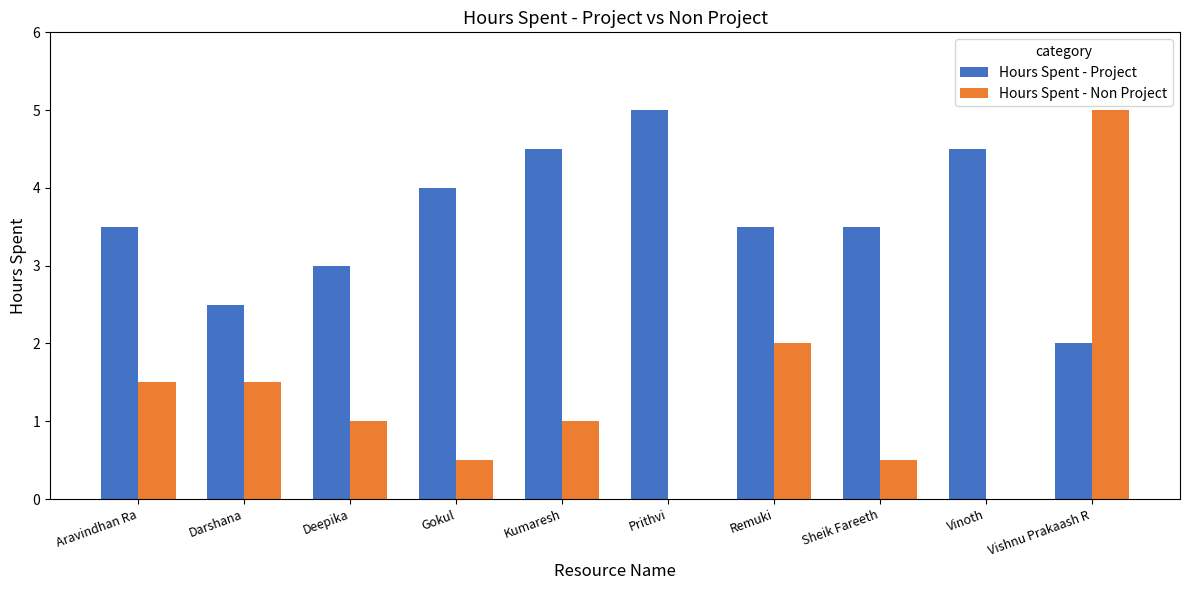

The Hours Spent - Non Project series shows 1.5 at Aravindhan Ra. True or false?

True